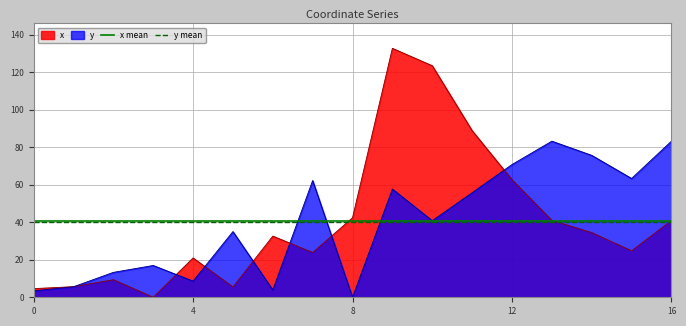

Which category has the lowest value in the y series?

8